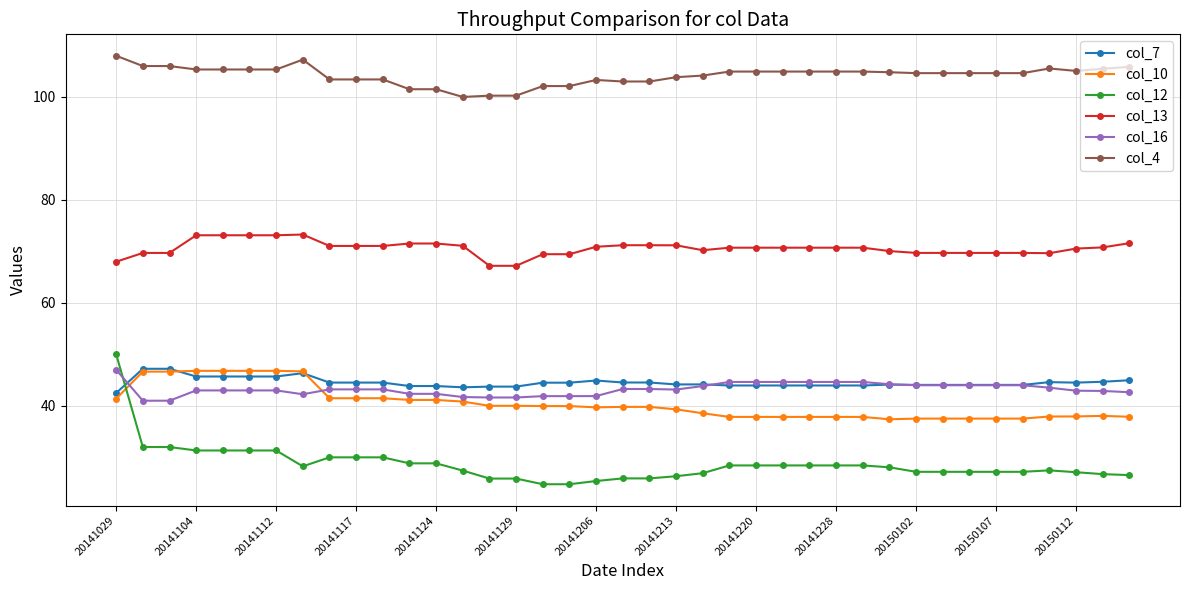

True or false: col_4 and col_10 intersect in this chart.

False